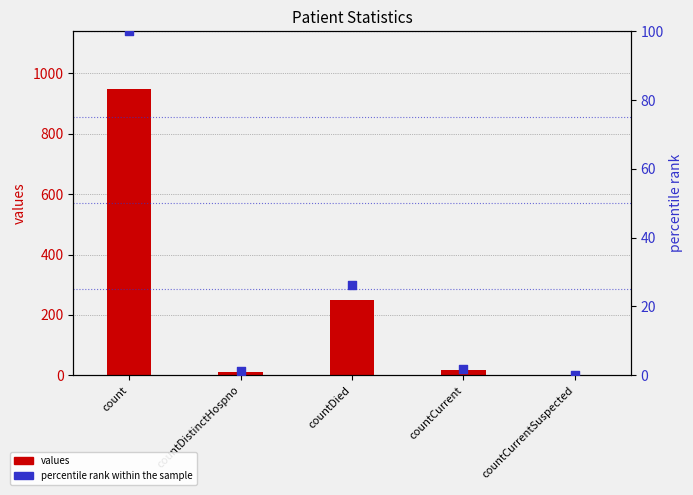

At how many categories does at least one series exceed 734?

1